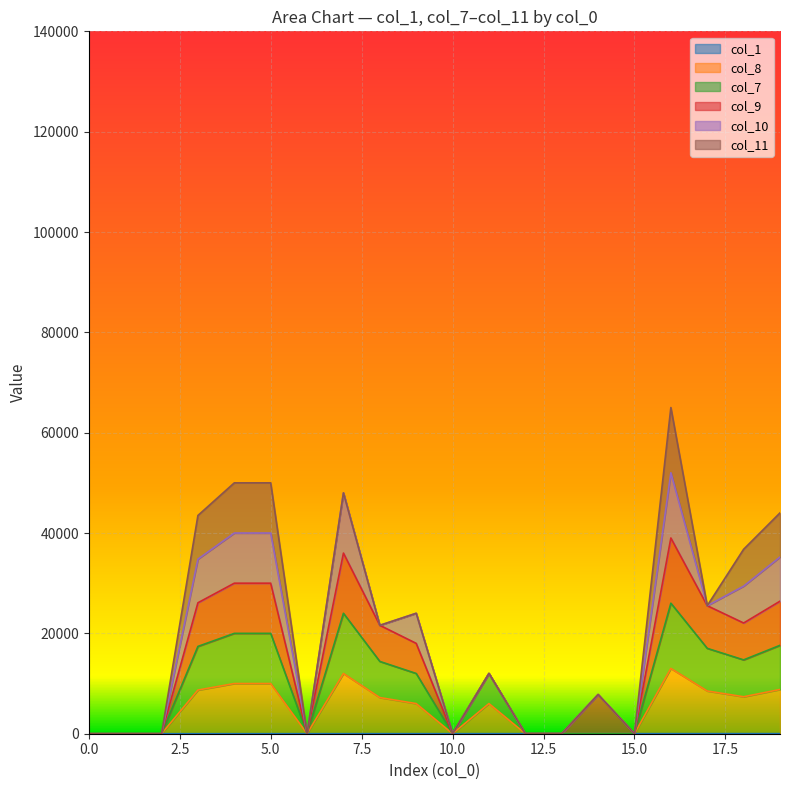

Does the chart display data point markers on the line(s)?

No